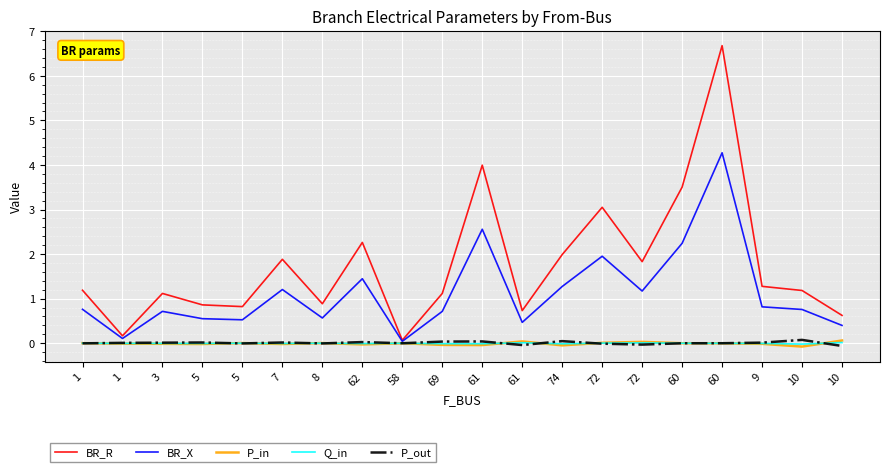

Does the chart have visible grid lines?

Yes